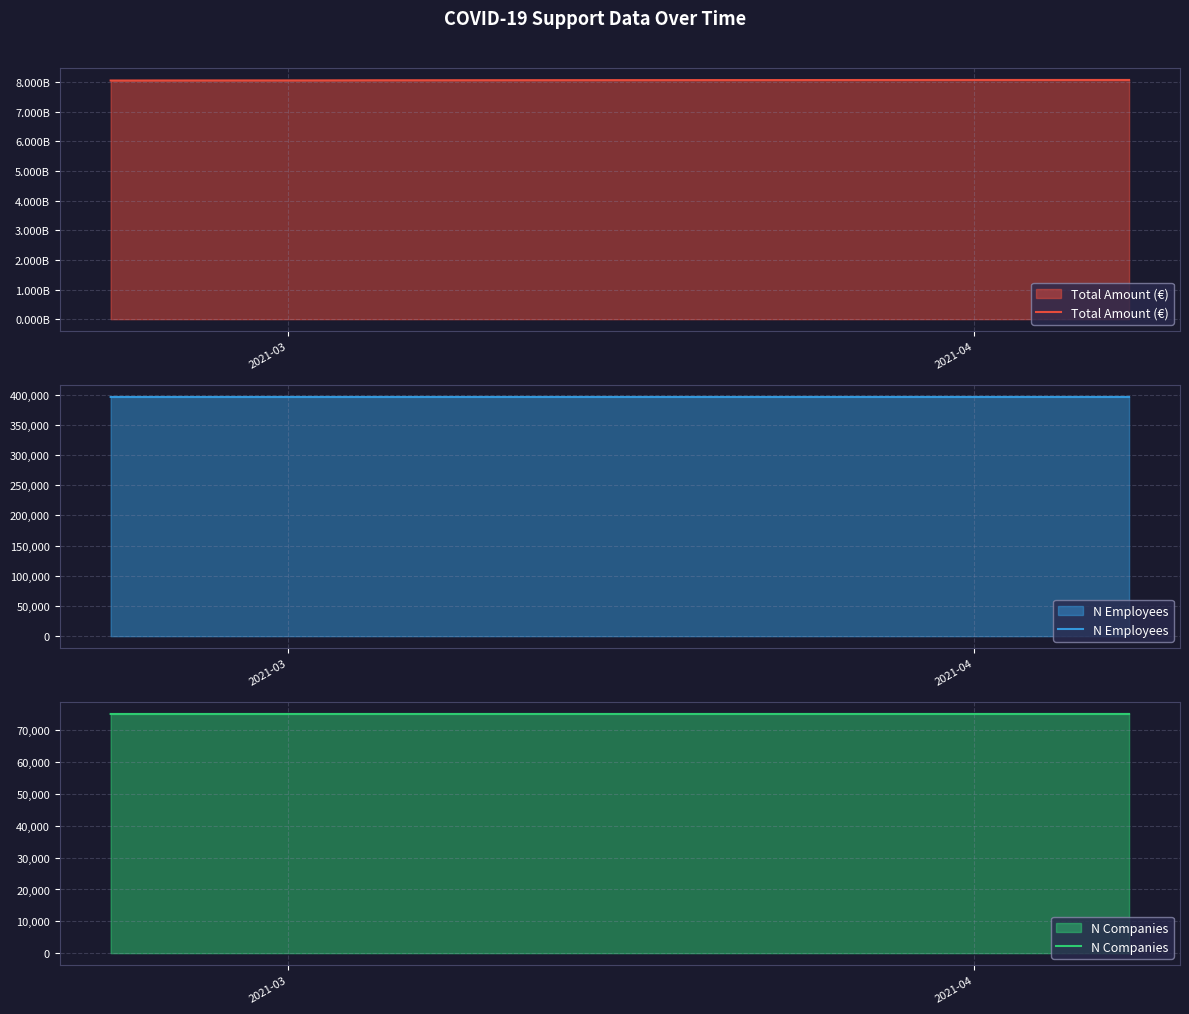

What is the maximum value for N Employees?

395977